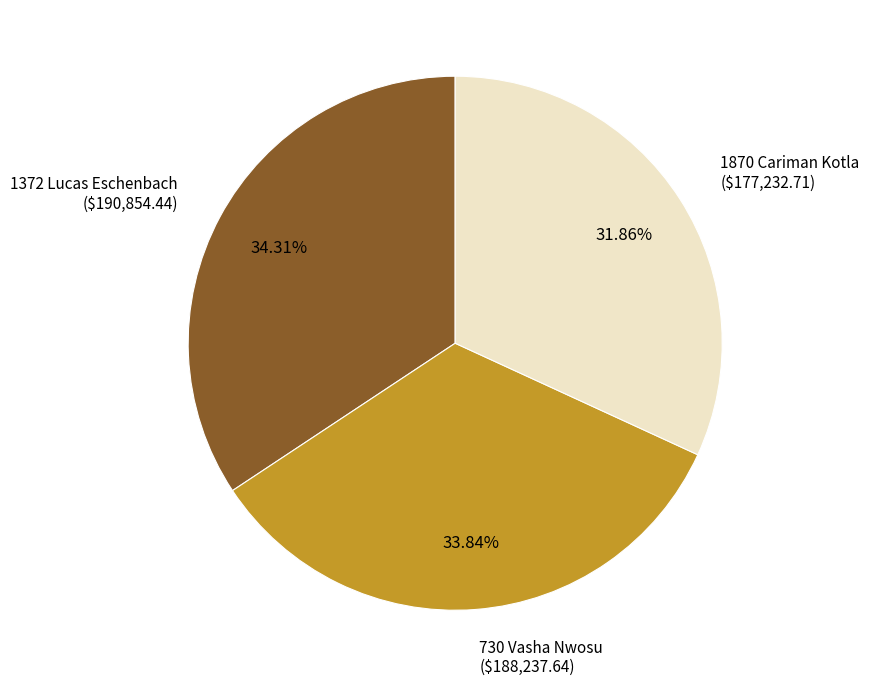

Does any single category account for the majority?

No